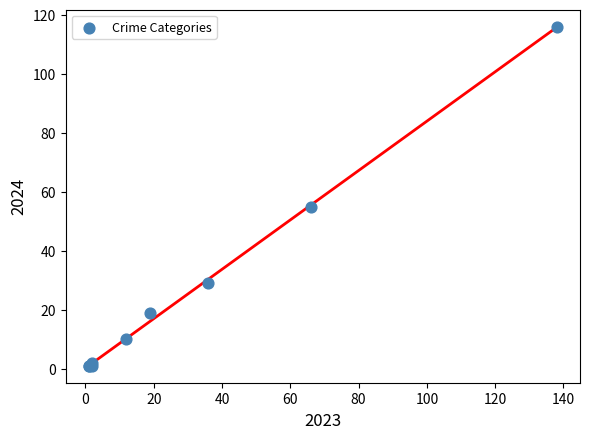

What Y value in the scatter plot is closest to 58?

55